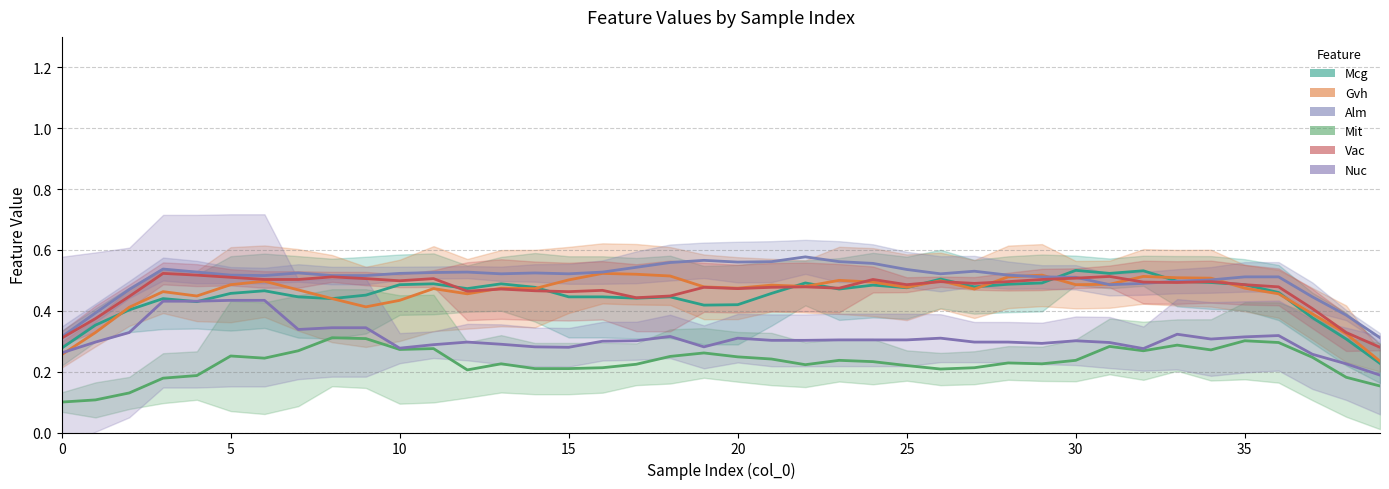

True or false: Alm and Mit intersect in this chart.

False